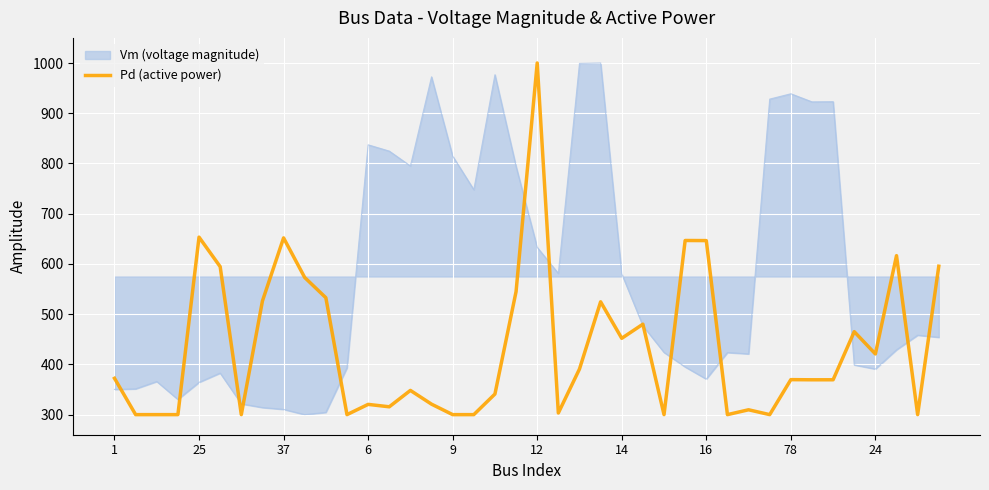

How many lines are shown in the chart?

2